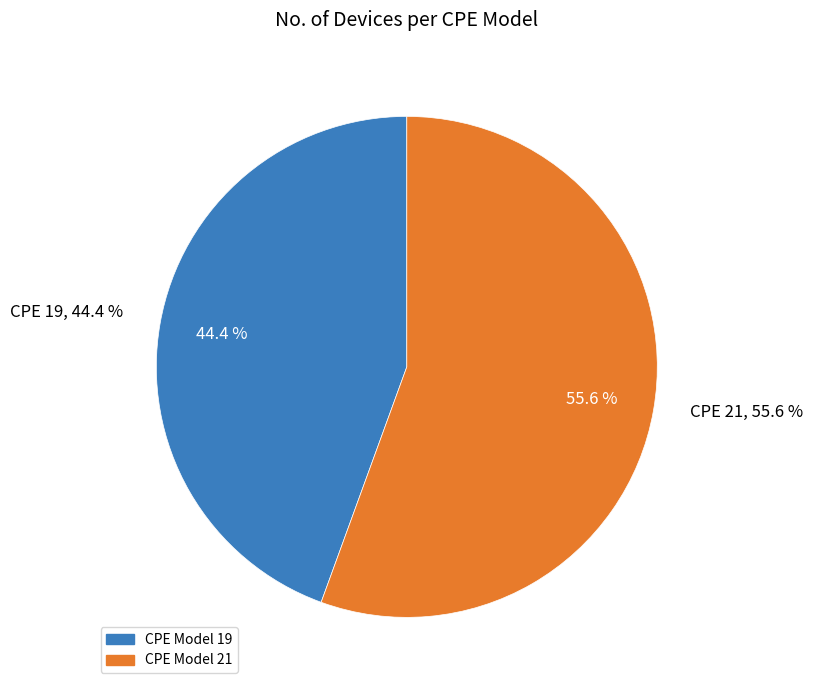

How many segments does this pie chart have?

2